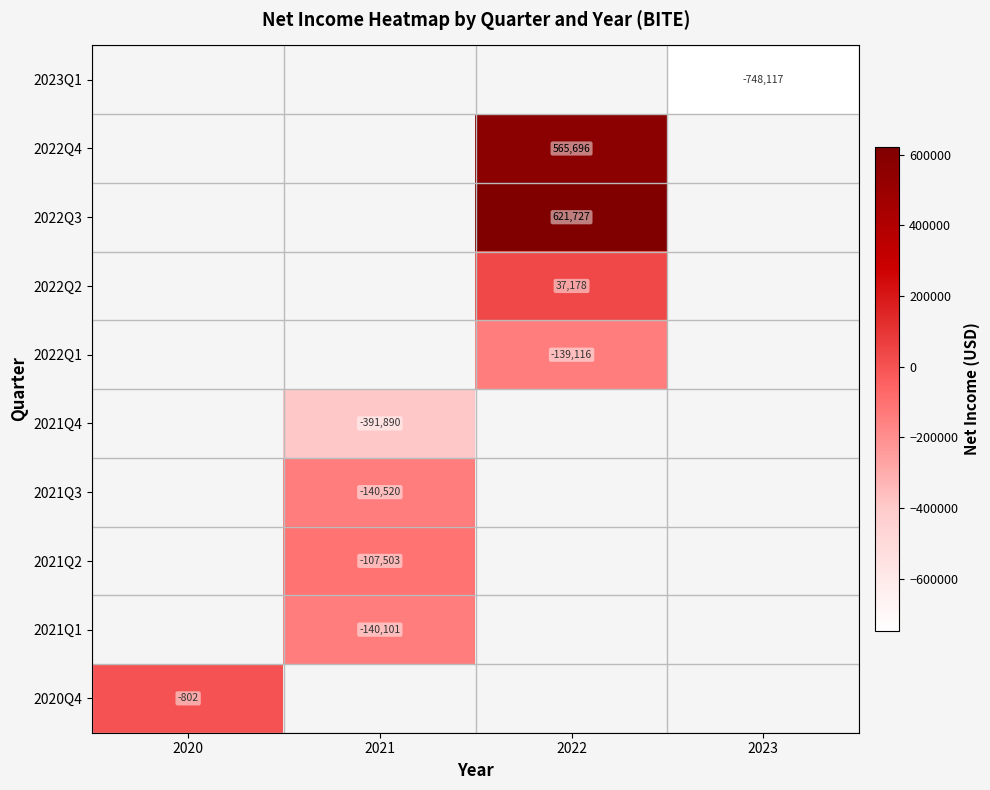

True or false: 2022Q4 has a value of 565696 at 2022.

True